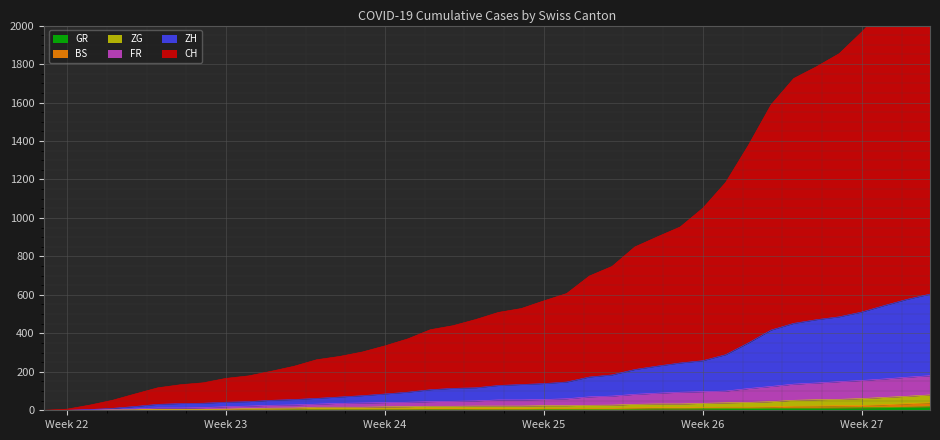

What is the total value across all series at Week 25?

791